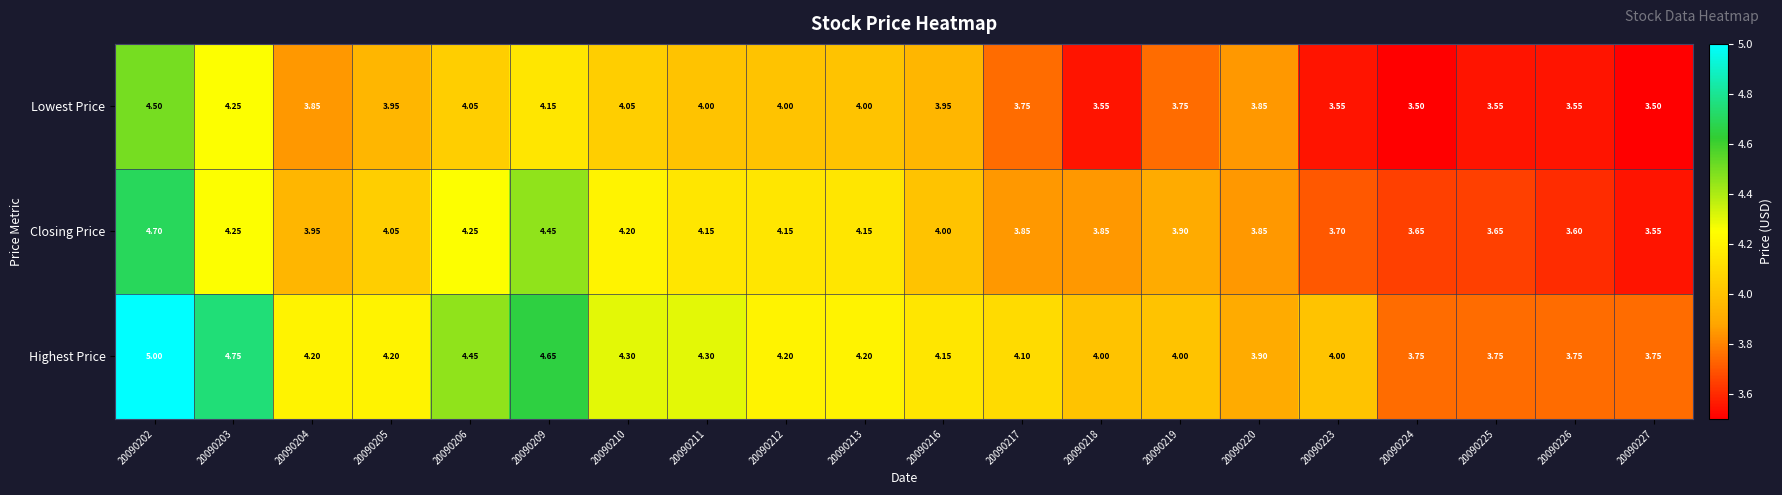

Which label corresponds to the largest value in the chart?

20090202